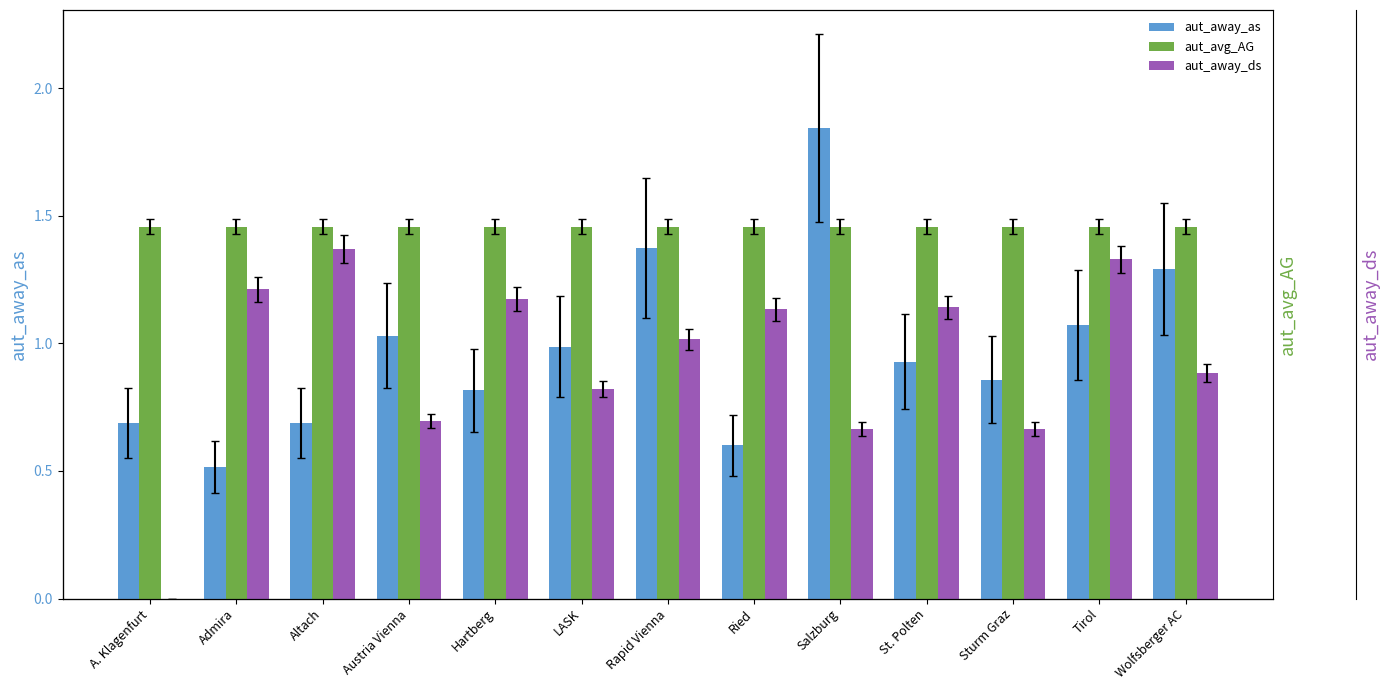

Is the value of aut_away_as at Rapid Vienna greater than the value of aut_avg_AG at Admira?

No